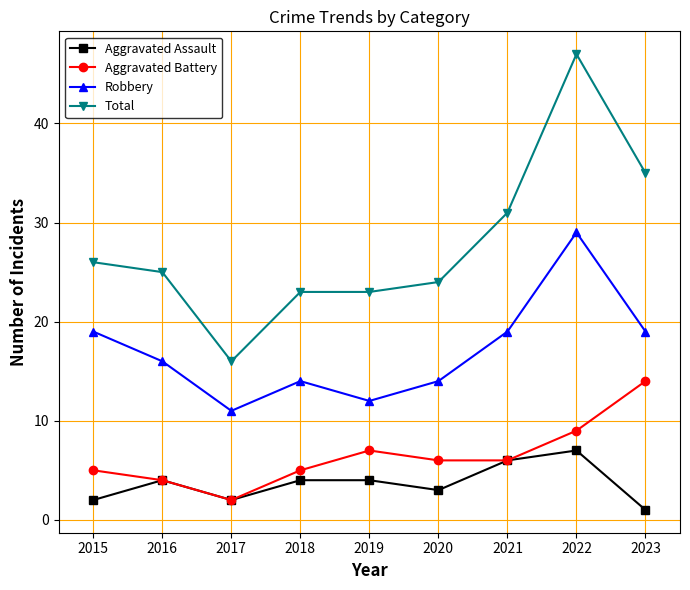

True or false: Robbery and Aggravated Battery cross at least once.

False